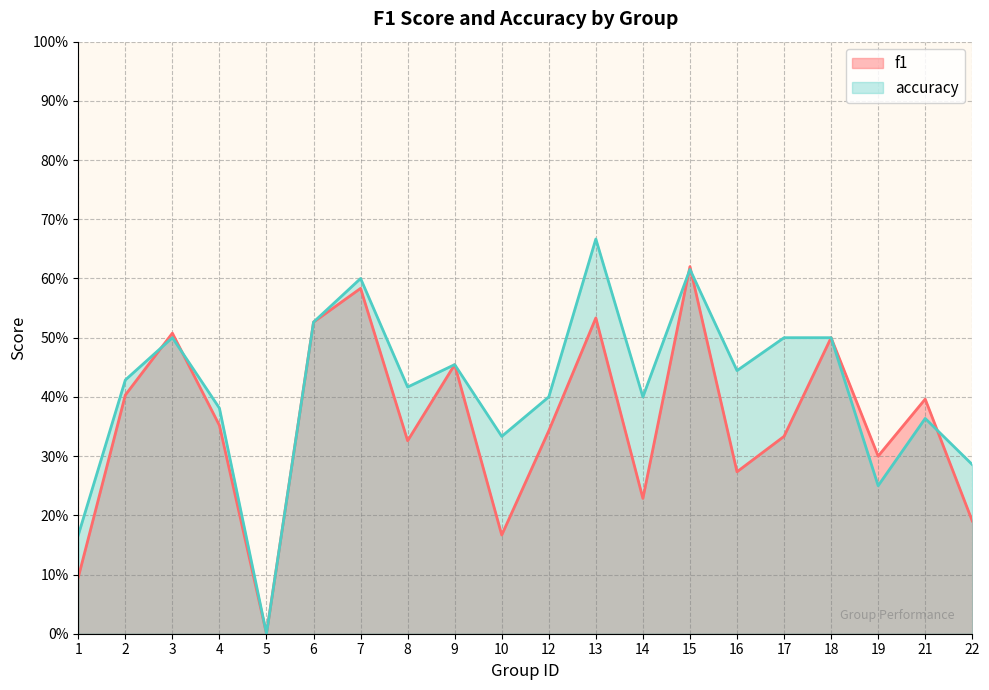

How many values in f1 are above zero?

19